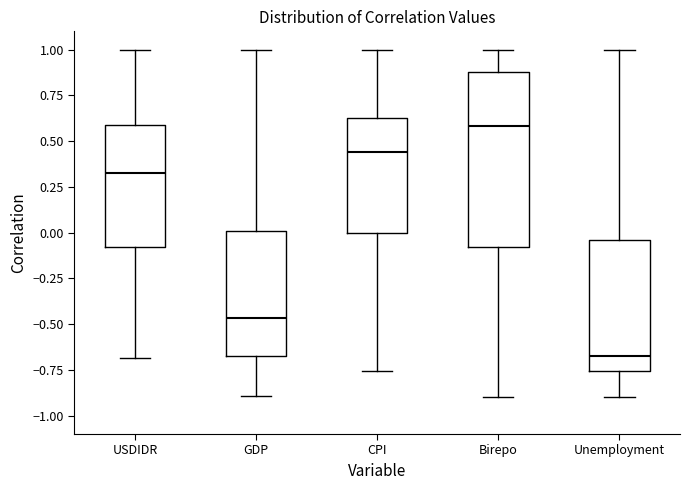

Reading left to right, read every box against the y-axis: the position of its median line, the range the box covers, and the ends of its whiskers. The values are not printed on the chart, so give them approximately, as read against the axis.

USDIDR: median 0.35, box -0.10 to 0.60, whiskers -0.70 to 1.00
GDP: median -0.45, box -0.65 to 0.00, whiskers -0.90 to 1.00
CPI: median 0.45, box 0.00 to 0.65, whiskers -0.75 to 1.00
Birepo: median 0.60, box -0.10 to 0.90, whiskers -0.90 to 1.00
Unemployment: median -0.70, box -0.75 to -0.05, whiskers -0.90 to 1.00